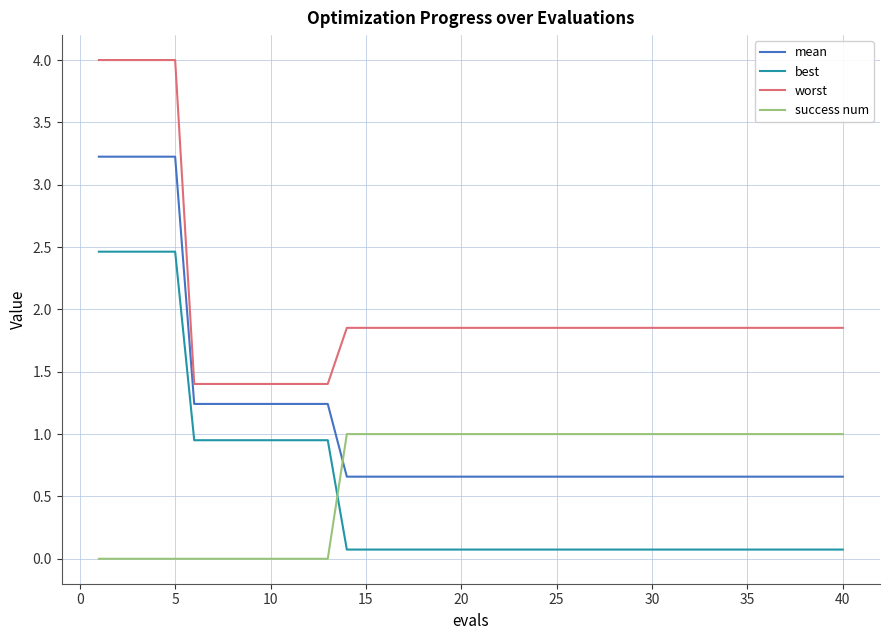

Rank the series by their maximum value, from highest to lowest.

worst, mean, best, success num